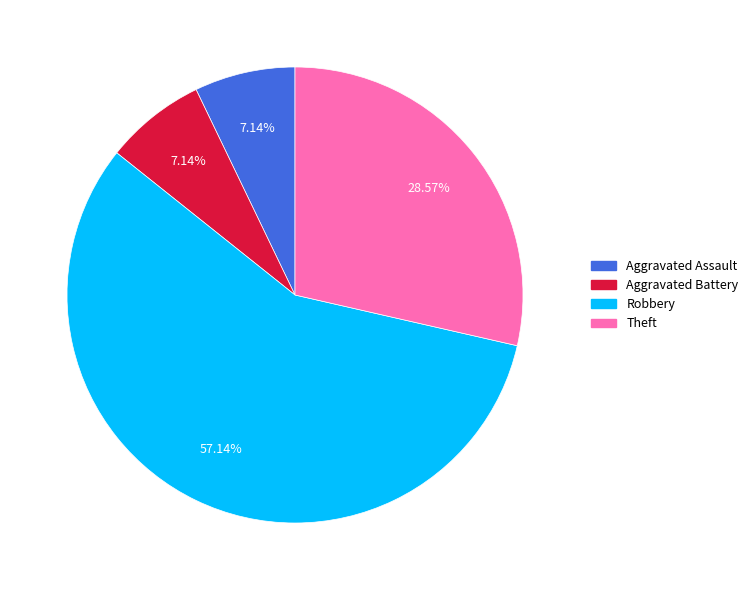

How many segments does this pie chart have?

4